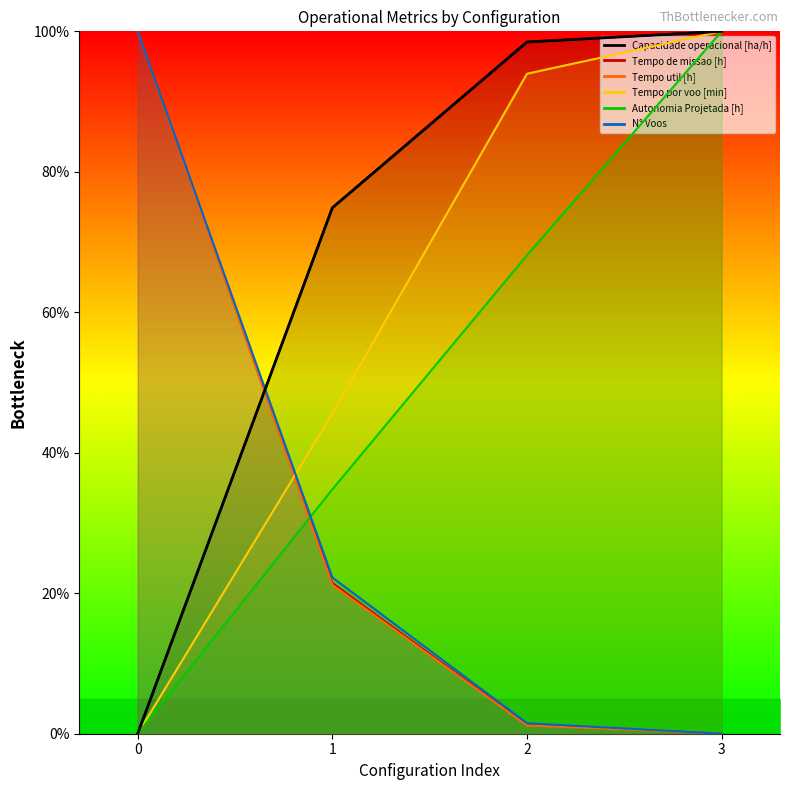

What is the difference between the second highest and second lowest values in the Tempo de missao [h] series?

20.2